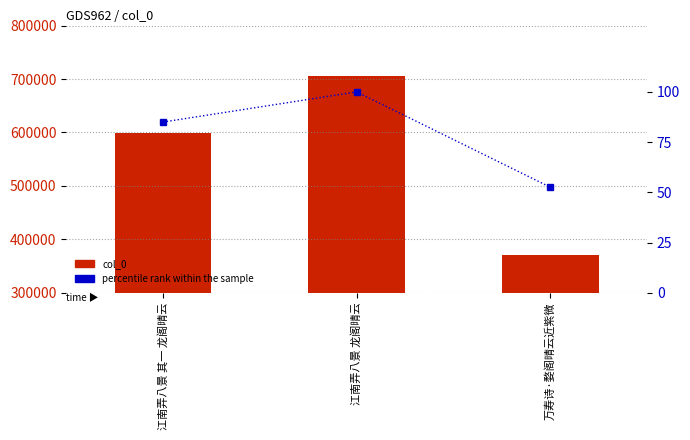

What is the total value across all series at 江南弄八景 其一 龙阁晴云?

599362.0